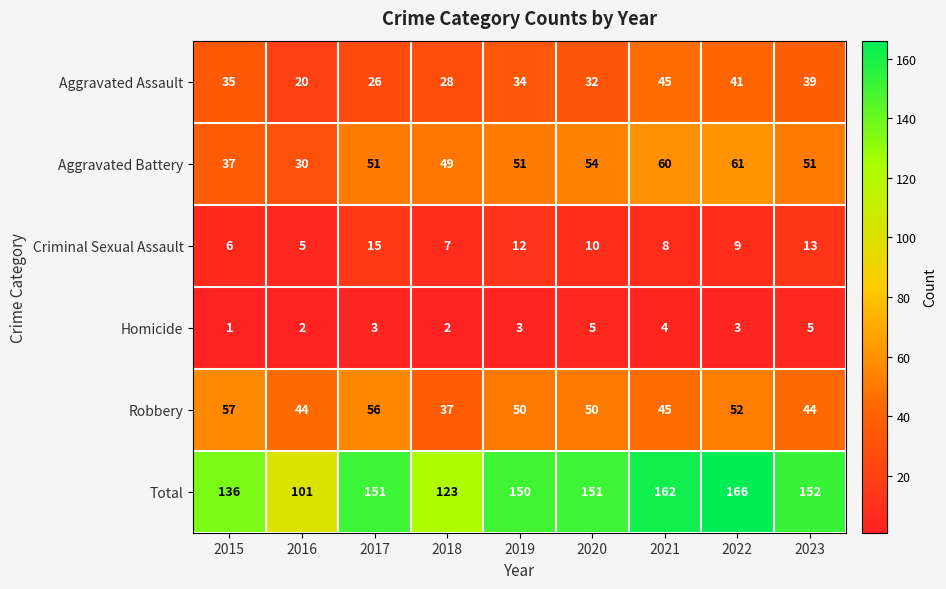

Rank the series by their maximum value, from highest to lowest.

Total, Aggravated Battery, Robbery, Aggravated Assault, Criminal Sexual Assault, Homicide